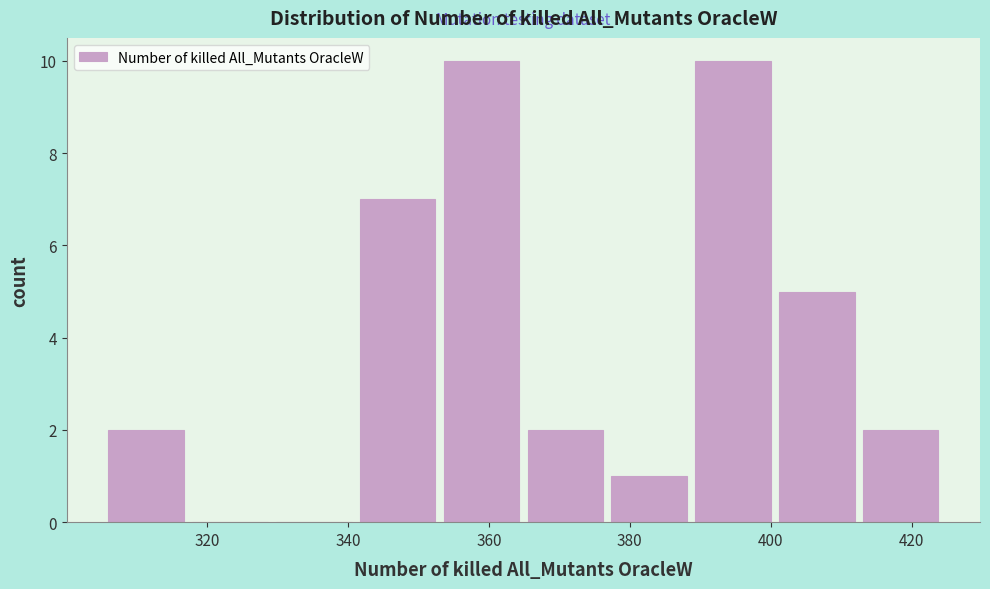

Reading left to right, transcribe this chart: for each bar, give the range it covers on the x-axis and its height. Neither the bar edges nor the heights are printed on the chart, so give them approximately, as read against the axes.

306 to 318: 2
318 to 330: 0
330 to 342: 0
342 to 354: 7
354 to 366: 10
366 to 378: 2
378 to 390: 1
390 to 402: 10
402 to 414: 5
414 to 426: 2